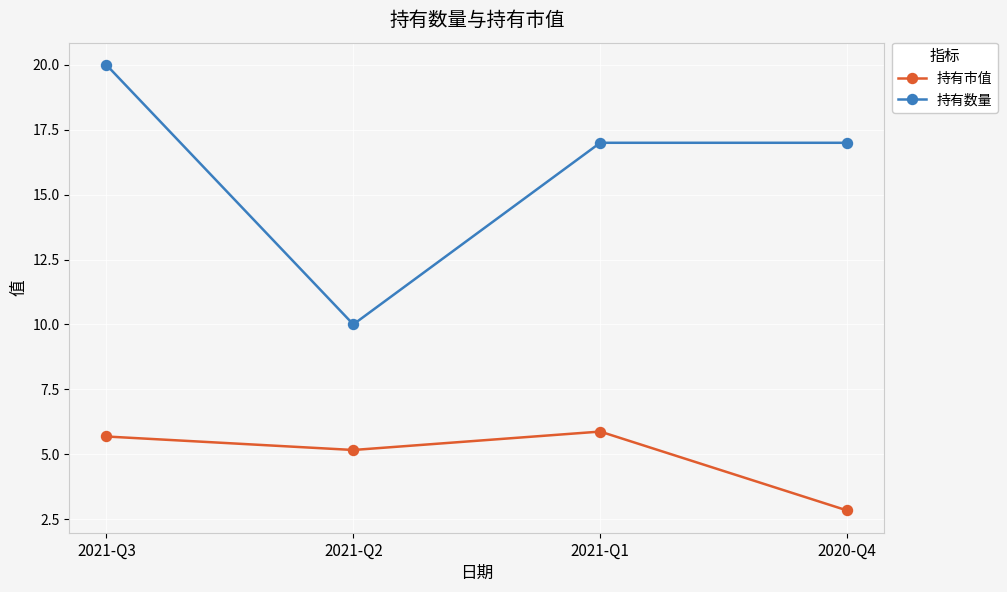

What is the minimum value for 持有市值?

2.8